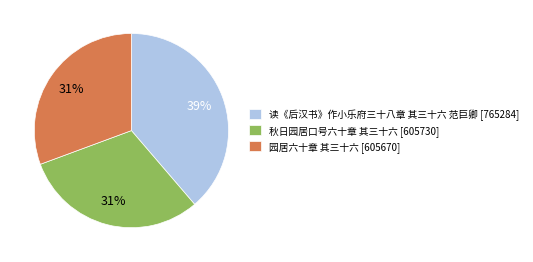

To the nearest percent, what is the difference between the largest and smallest slice percentages?

8%